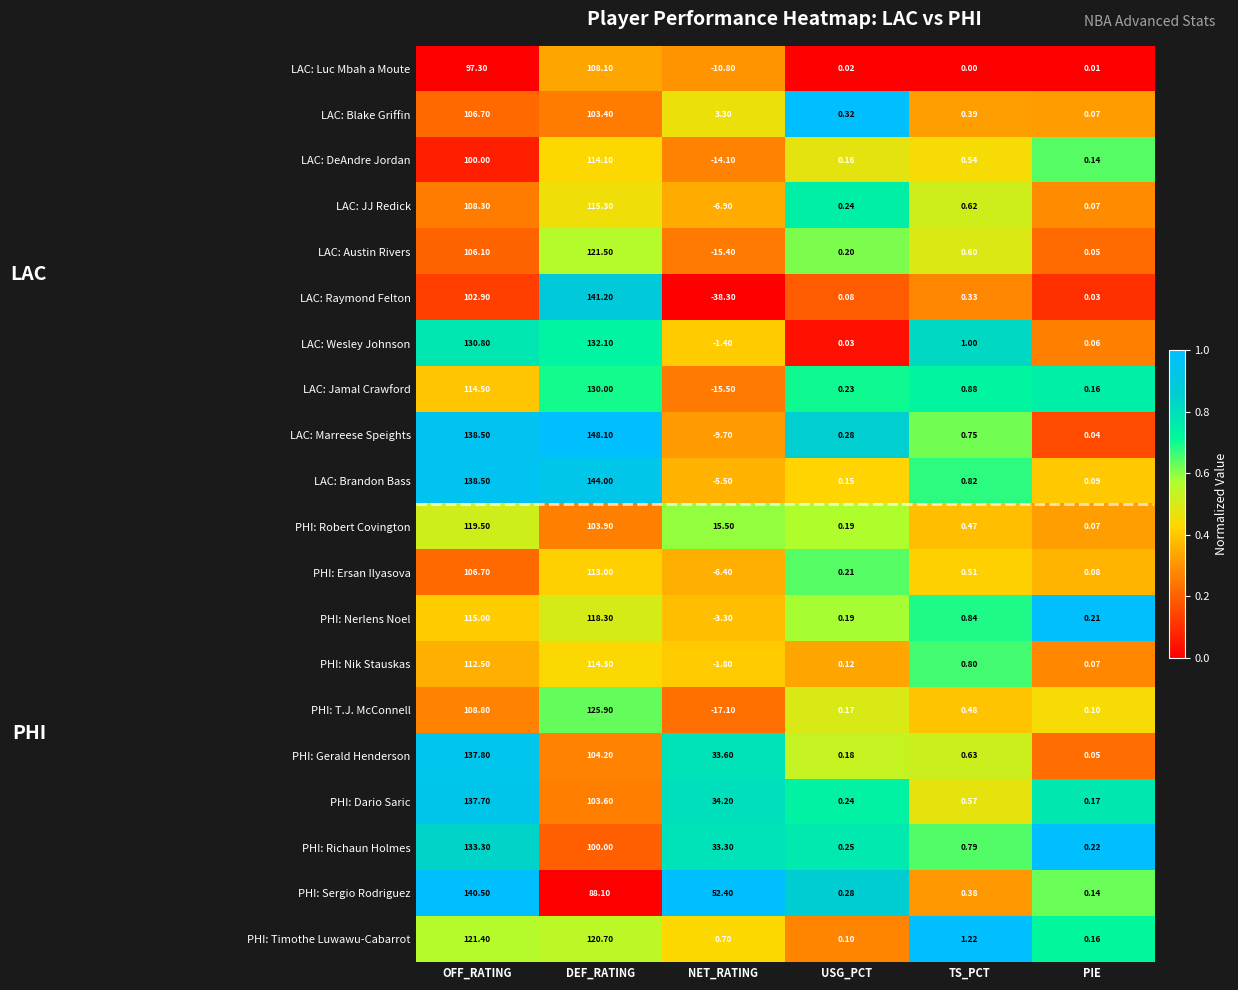

At which label is LAC: Blake Griffin closest to 53?

NET_RATING